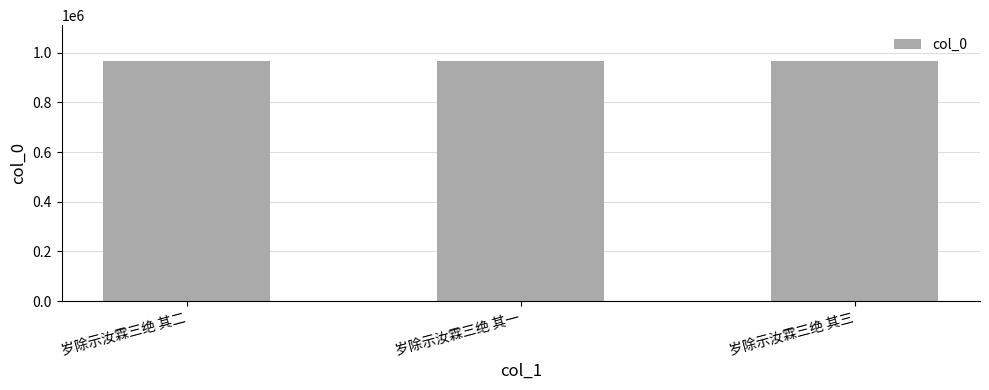

What is the greatest value displayed?

965730